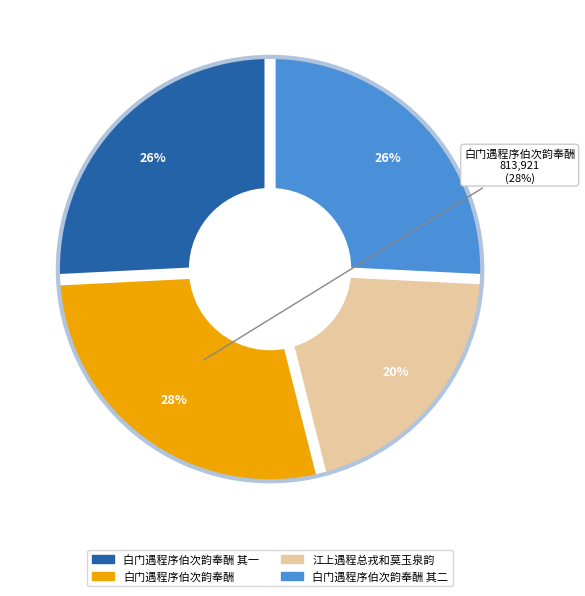

What is the smallest slice in the pie chart?

江上遇程总戎和莫玉泉韵